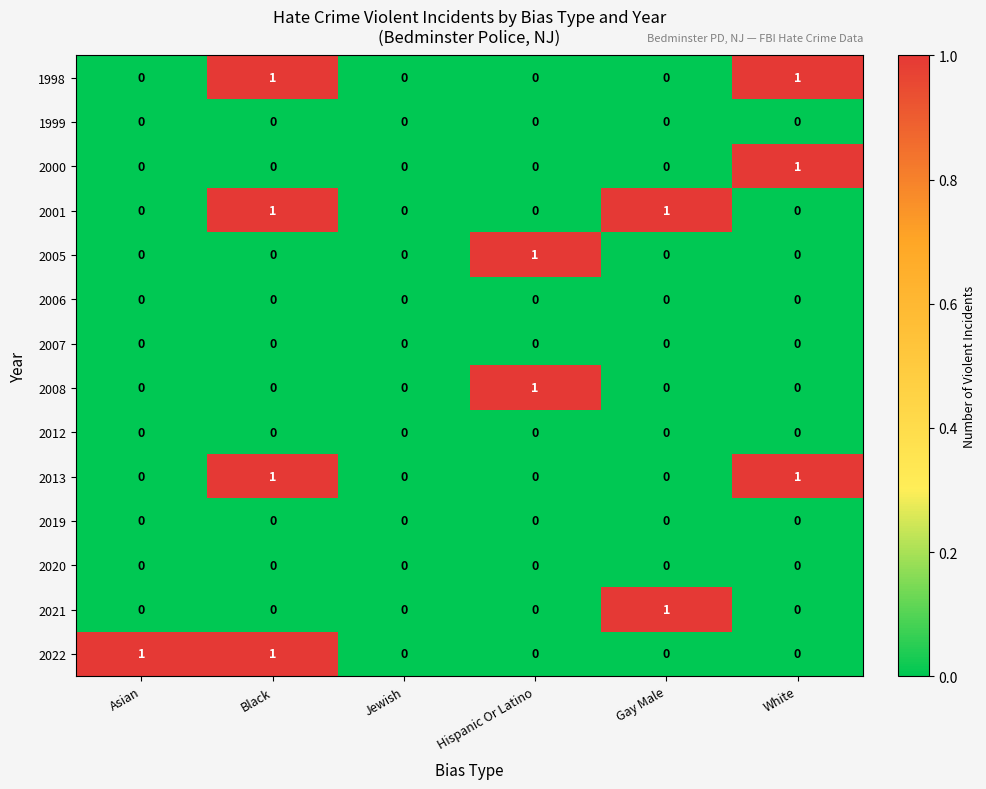

At which category is the sum across all series the highest?

Black